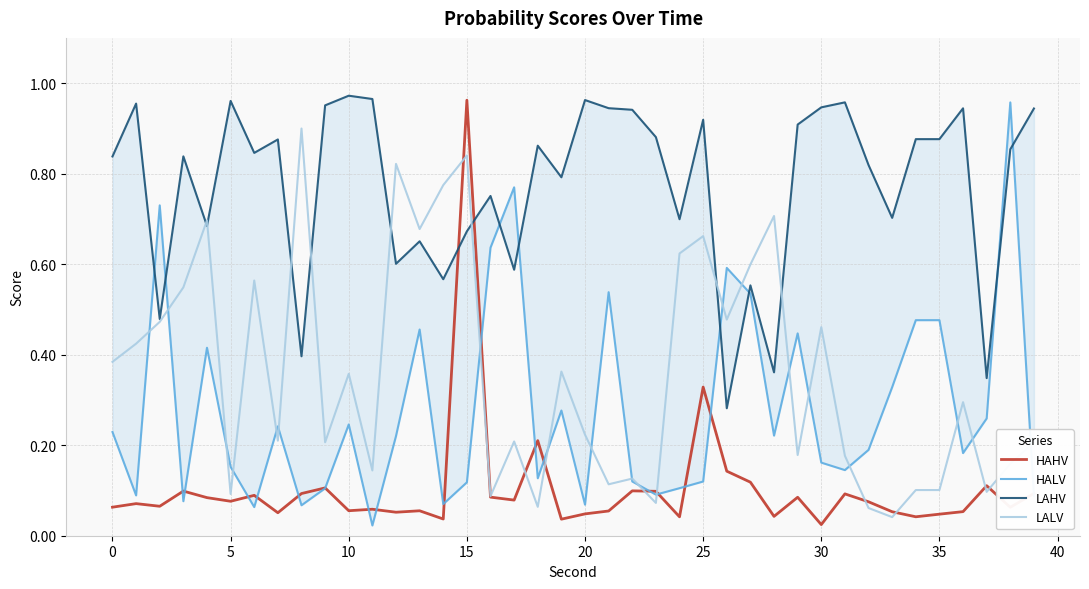

The HAHV series shows 0.0 at 10. True or false?

False